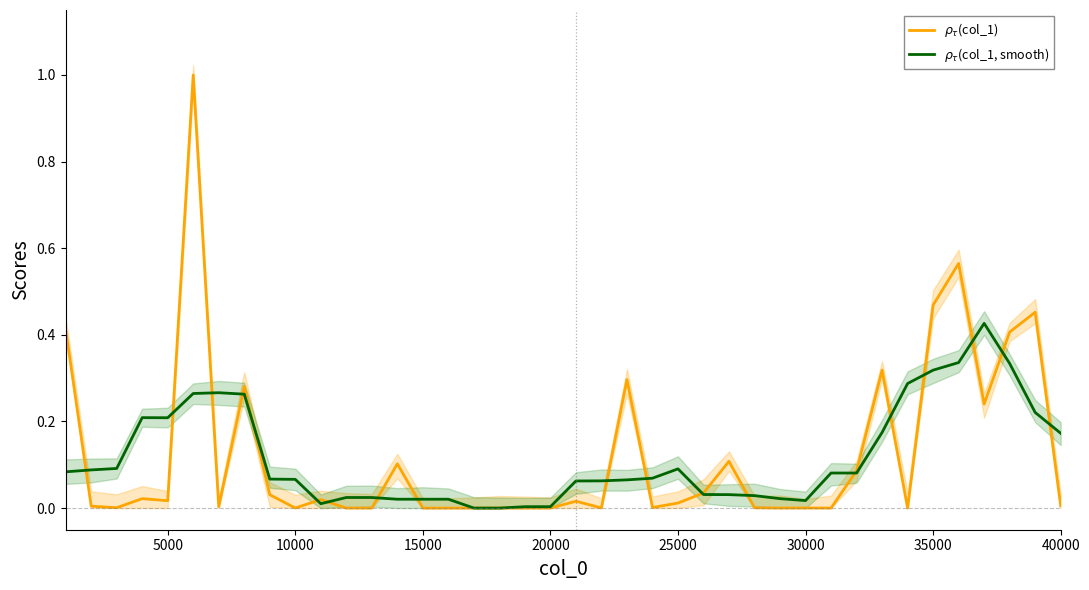

What is the maximum value shown in the chart?

1.0